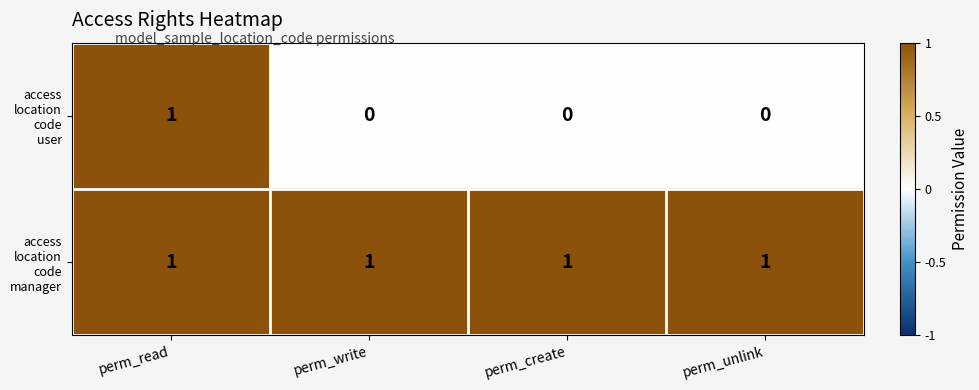

At which category is the sum across all series the highest?

perm_read